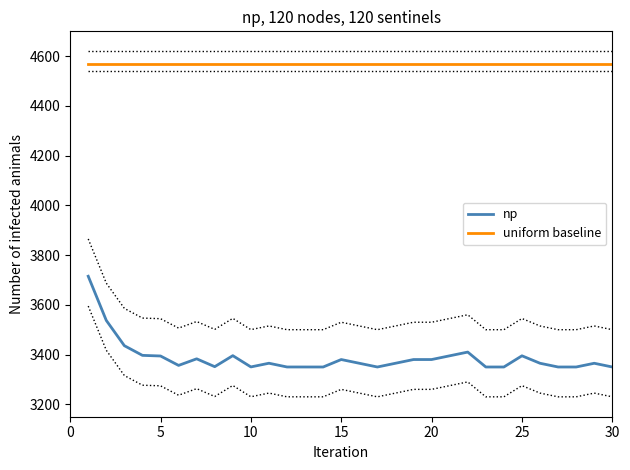

In np, how many points are lower than both neighbors (excluding endpoints)?

8